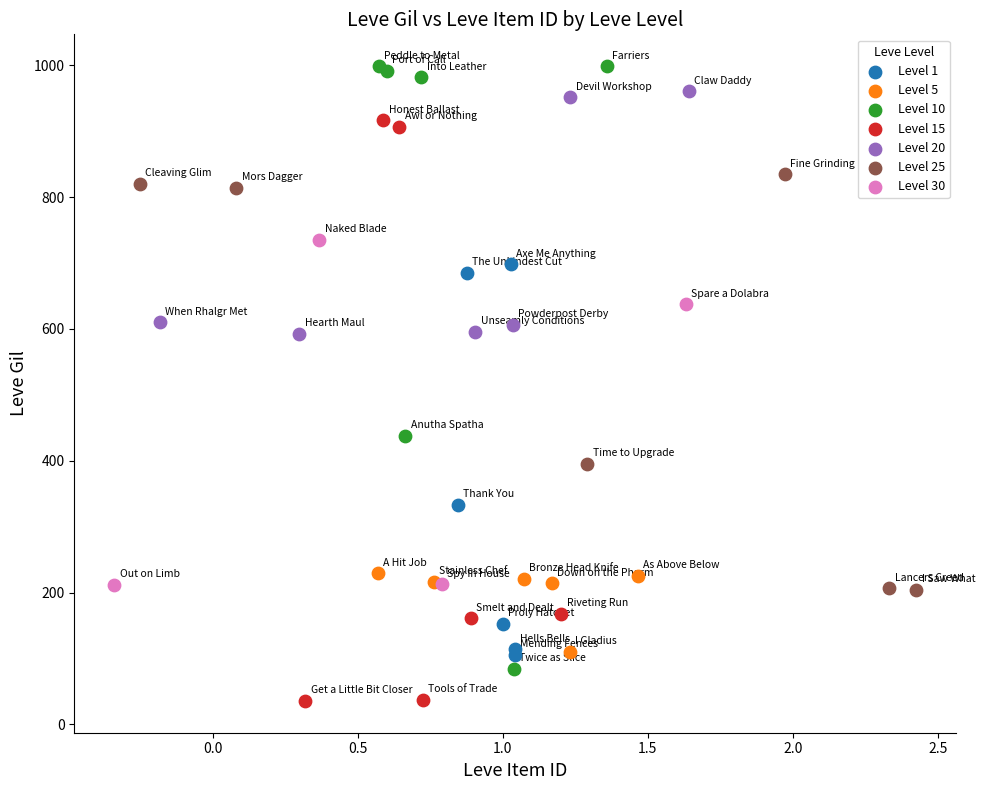

Which series contains the lowest Y value?

Level 15